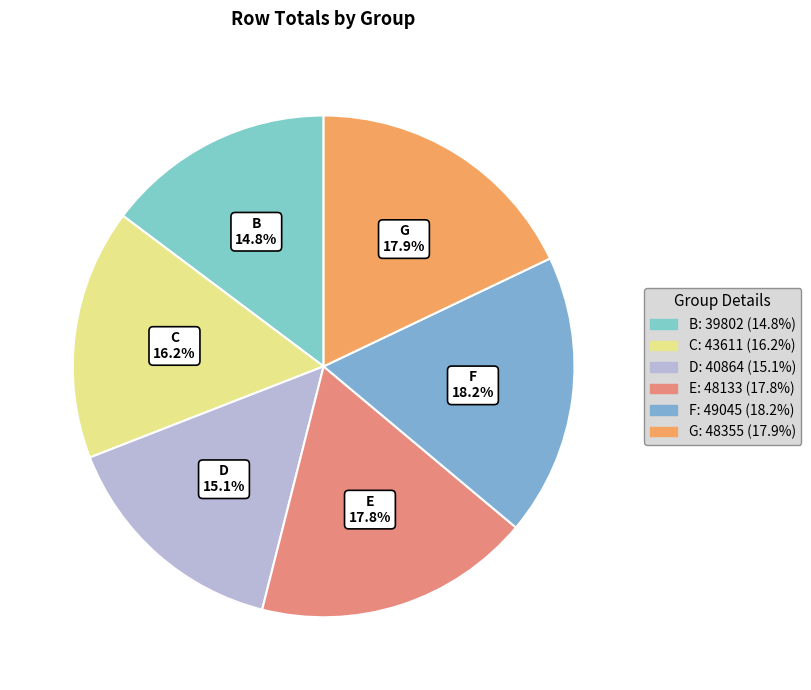

Is it true that B is 15% of the pie?

True